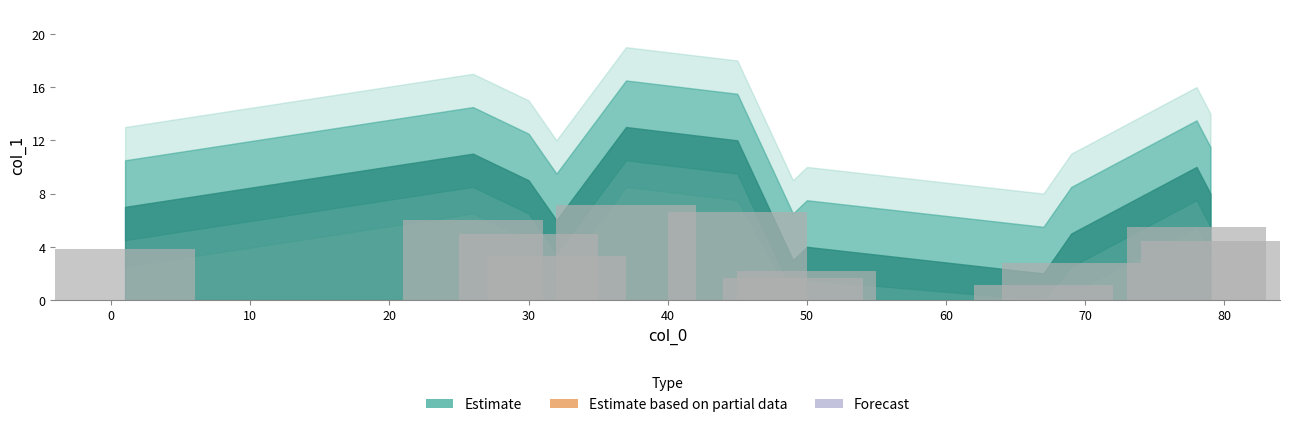

What is the sum of all values?

49.5